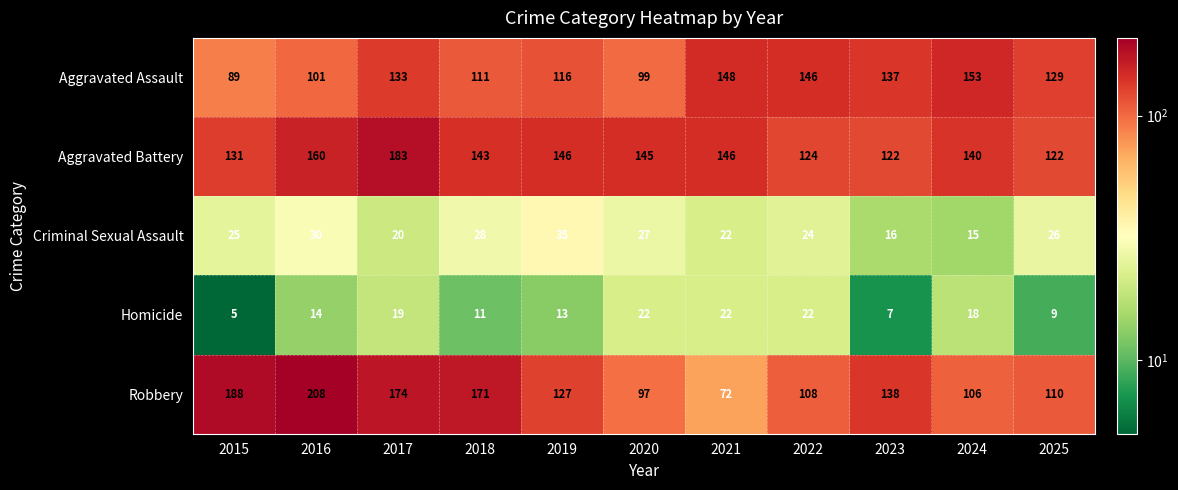

What is the difference between the highest and lowest values at 2020?

123